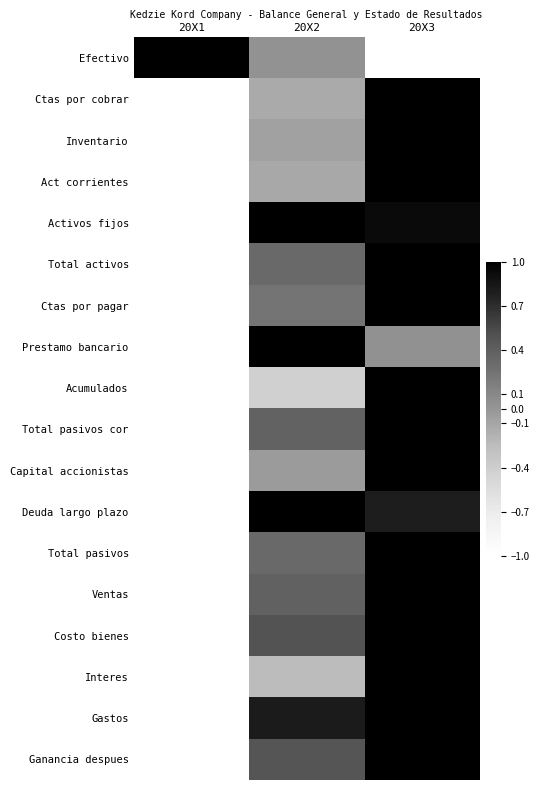

At how many categories does at least one series exceed 0?

3